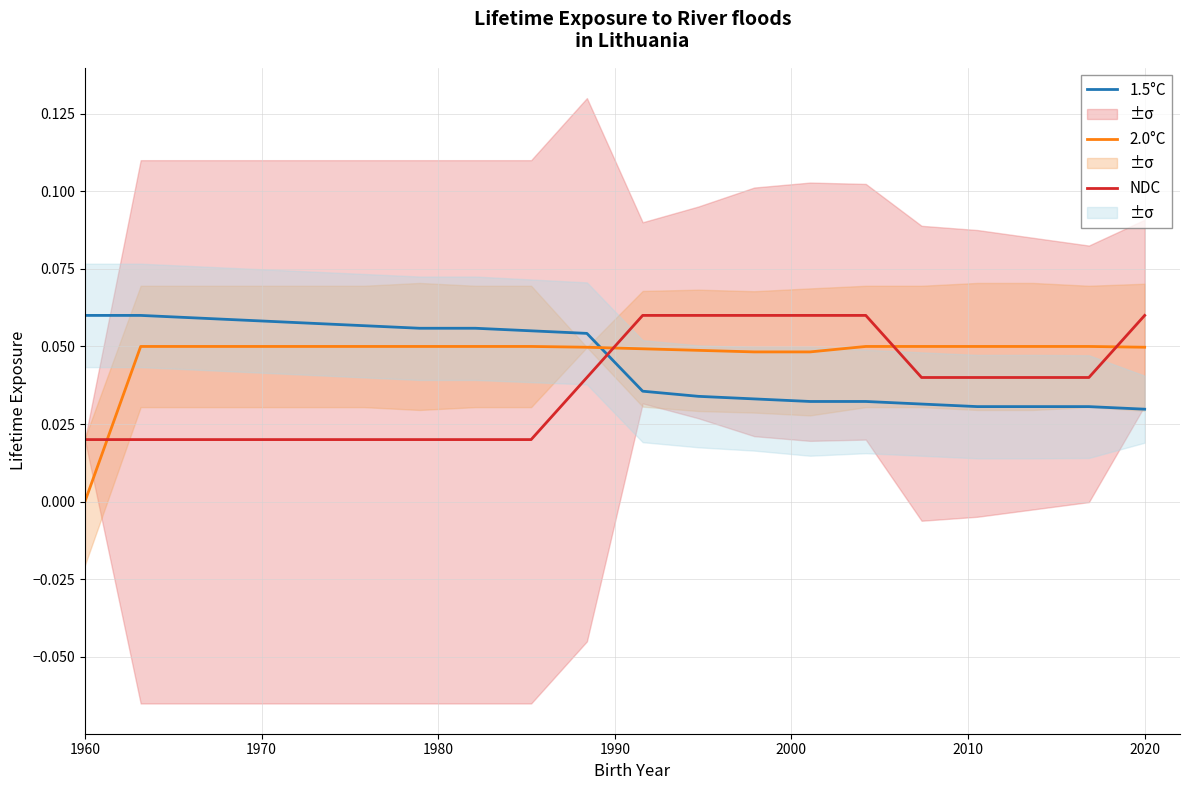

Count the number of data series in this chart.

3